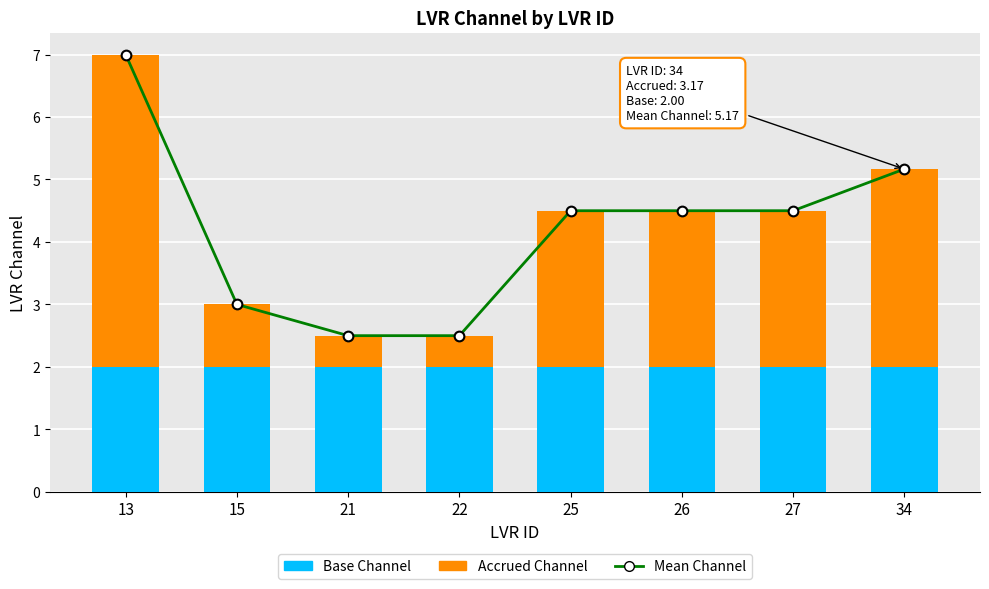

What is the value of the Accrued Channel bar at the 7th from the left?

2.5